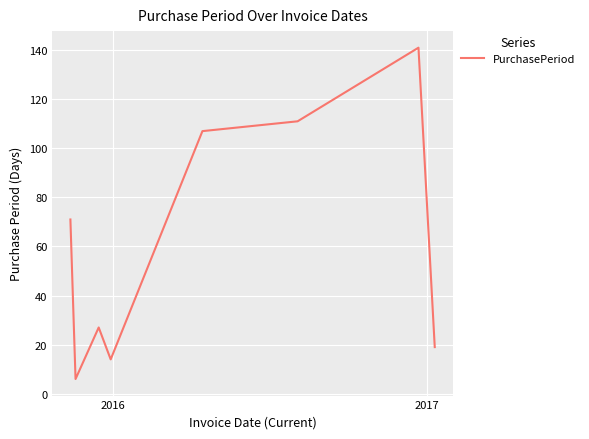

What is the greatest value displayed?

141